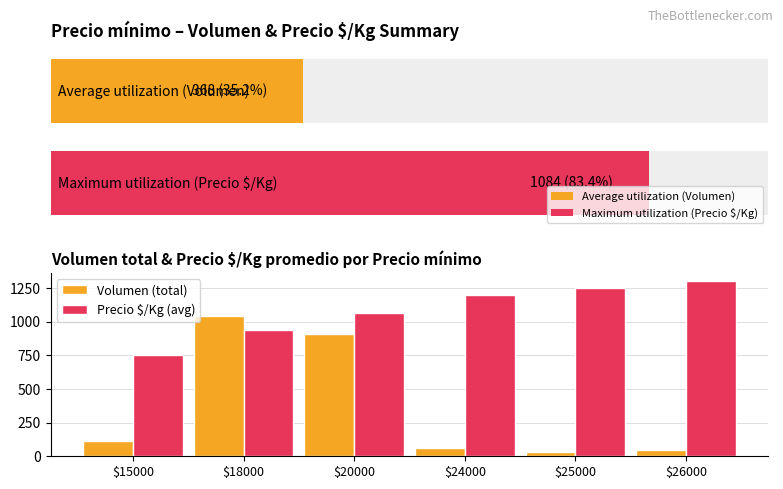

What is the value of the Precio $/Kg (avg) bar at the 4th from the left?

1200